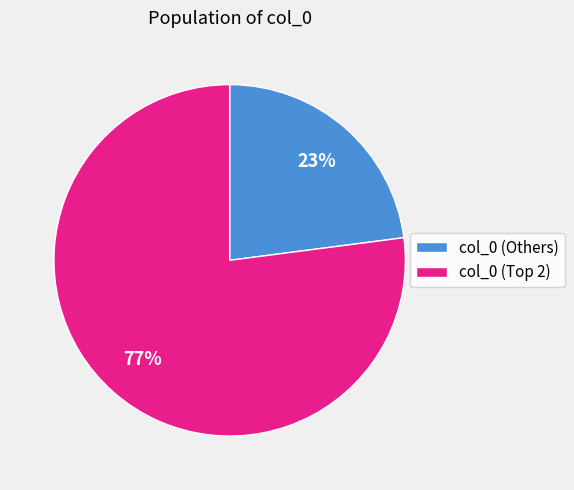

Is there any slice that represents more than half of the pie?

Yes